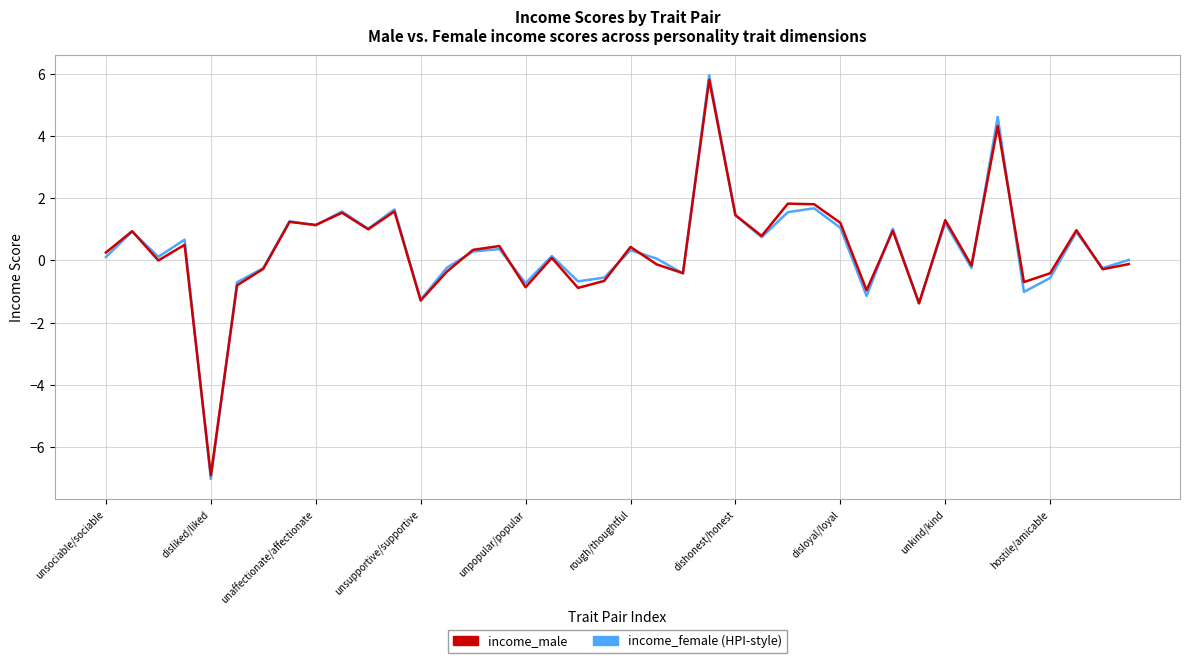

What is the maximum value shown in the chart?

5.9